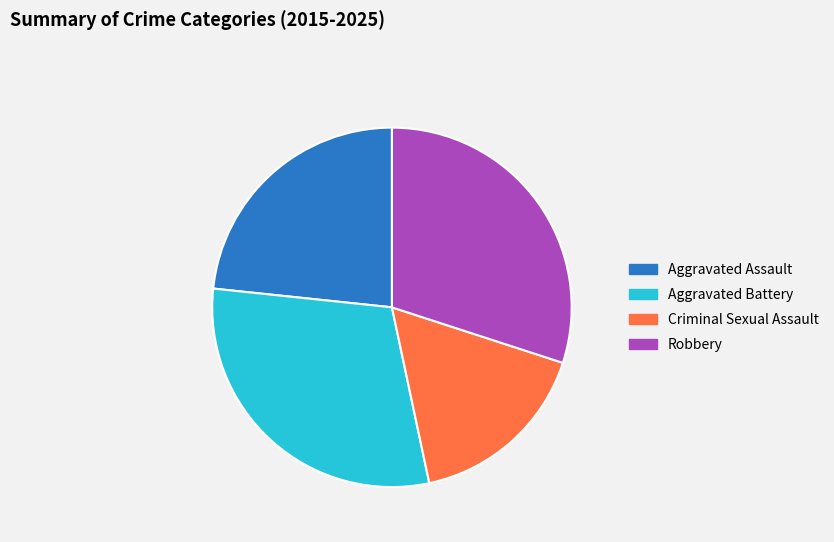

Count the number of slices in the pie.

4